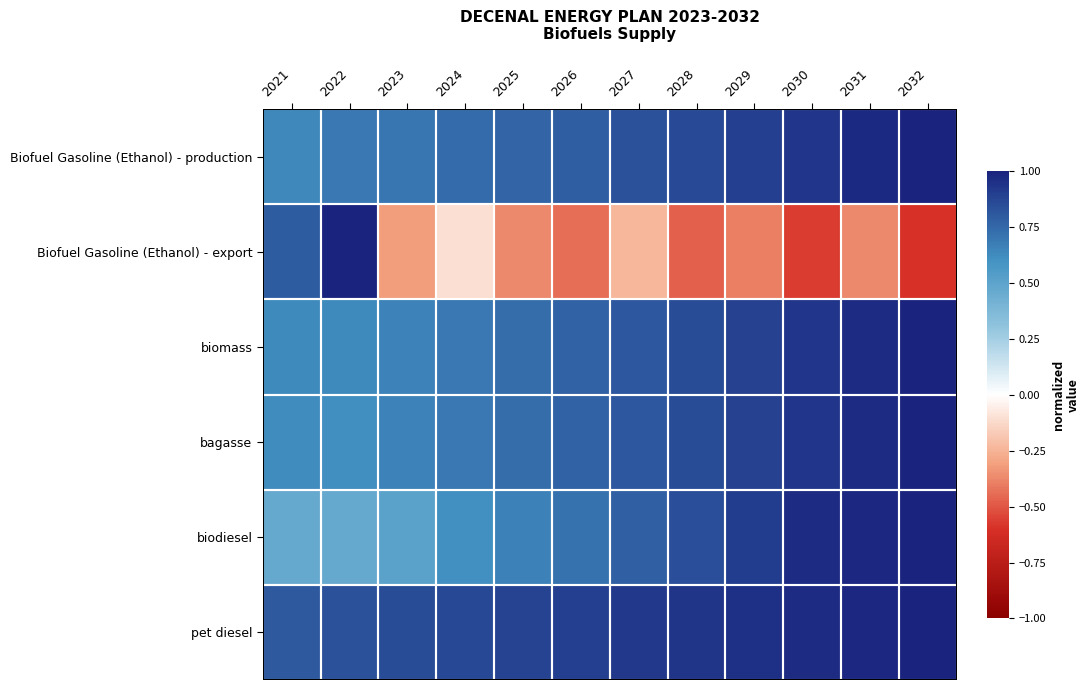

Reading left to right, what are all the values shown in this chart?

Biofuel Gasoline (Ethanol) - production: 2021=0.6	2022=0.7	2023=0.7	2024=0.7	2025=0.8	2026=0.8	2027=0.8	2028=0.9	2029=0.9	2030=0.9	2031=1.0	2032=1.0
Biofuel Gasoline (Ethanol) - export: 2021=0.8	2022=1.0	2023=-0.3	2024=-0.1	2025=-0.4	2026=-0.4	2027=-0.2	2028=-0.5	2029=-0.4	2030=-0.6	2031=-0.4	2032=-0.6
biomass: 2021=0.6	2022=0.6	2023=0.6	2024=0.7	2025=0.7	2026=0.8	2027=0.8	2028=0.8	2029=0.9	2030=0.9	2031=1.0	2032=1.0
bagasse: 2021=0.6	2022=0.6	2023=0.6	2024=0.7	2025=0.7	2026=0.8	2027=0.8	2028=0.8	2029=0.9	2030=0.9	2031=1.0	2032=1.0
biodiesel: 2021=0.5	2022=0.5	2023=0.5	2024=0.6	2025=0.7	2026=0.7	2027=0.8	2028=0.8	2029=0.9	2030=1.0	2031=1.0	2032=1.0
pet diesel: 2021=0.8	2022=0.8	2023=0.8	2024=0.9	2025=0.9	2026=0.9	2027=0.9	2028=0.9	2029=0.9	2030=1.0	2031=1.0	2032=1.0